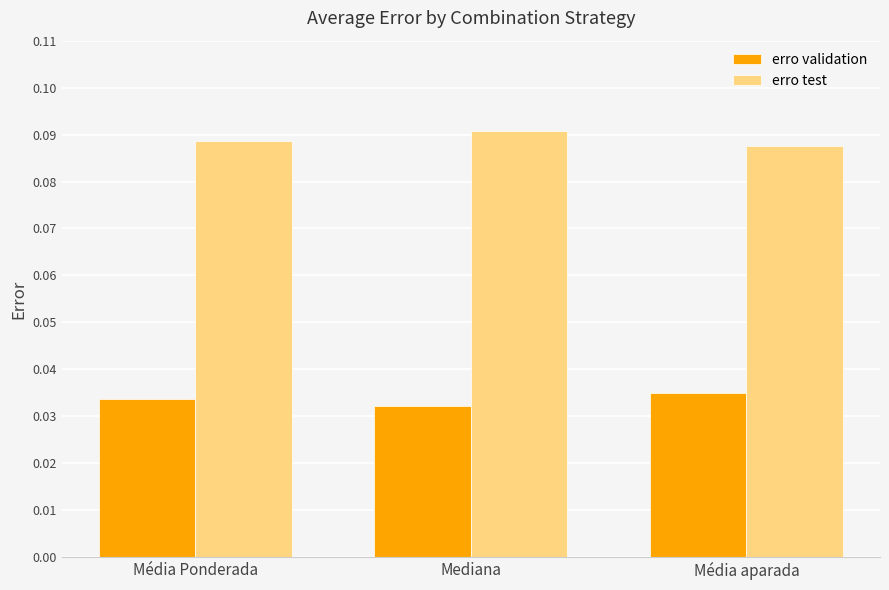

The erro validation series shows 0.1 at Média aparada. True or false?

False